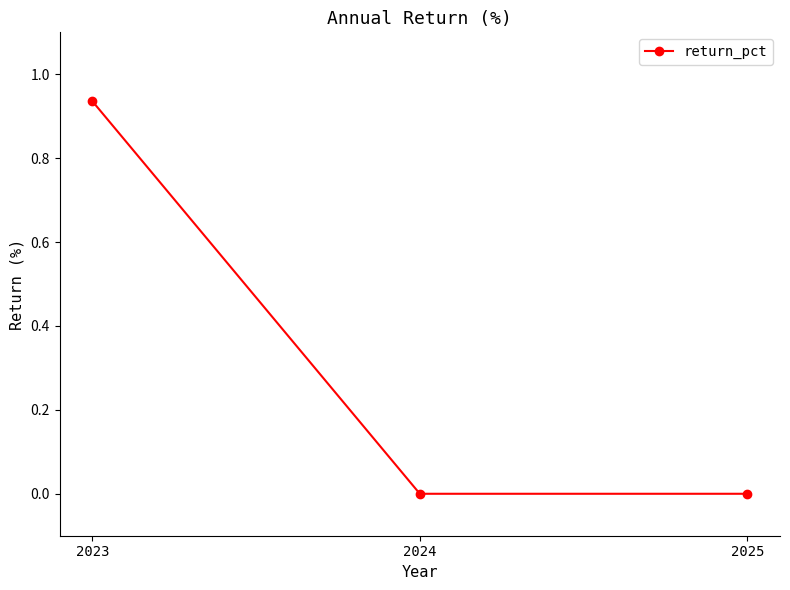

Which category has the highest value across all series?

2023